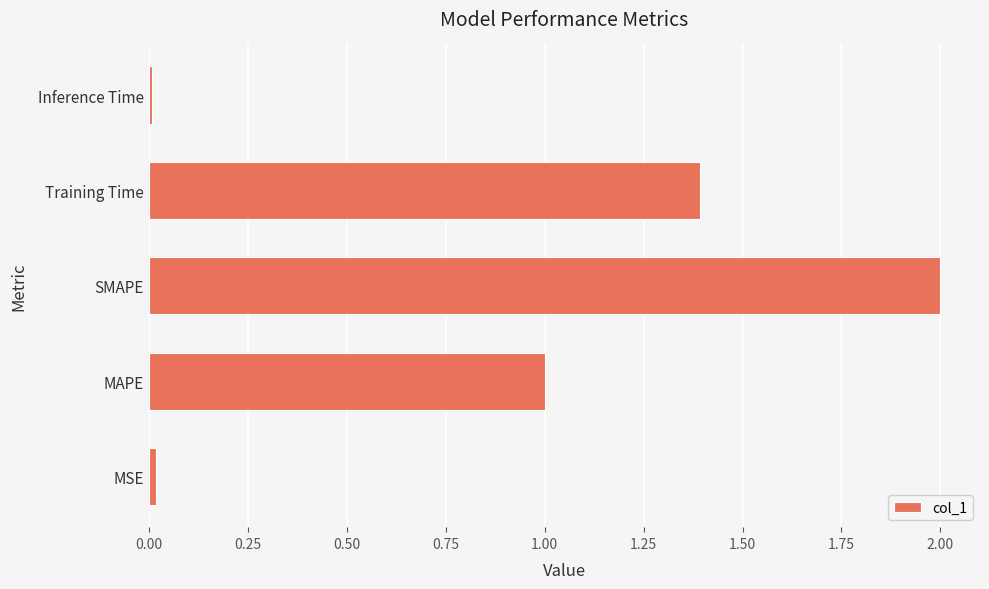

What is the approximate value at MAPE?

1.0